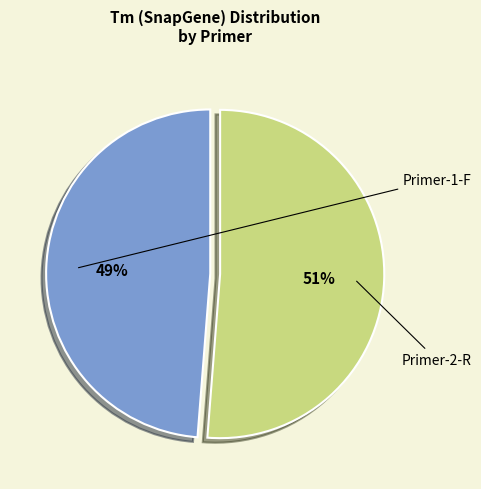

Is it true that Primer-1-F is 49% of the pie?

True